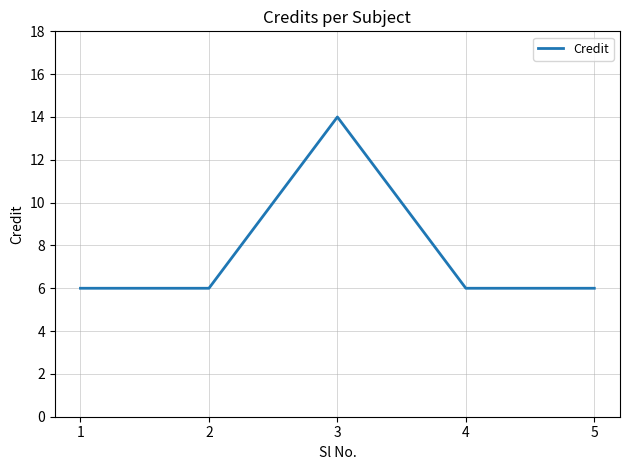

True or false: the data shows 6 at 4.

True